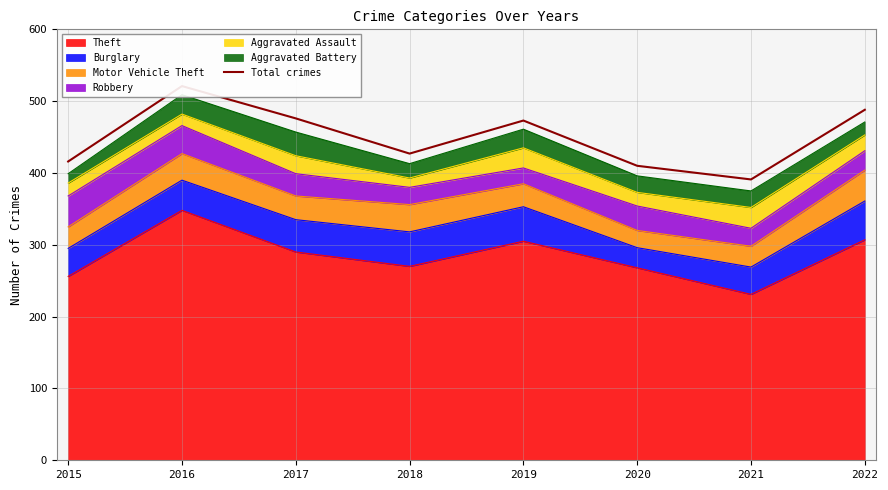

How many data points are above 473?

3